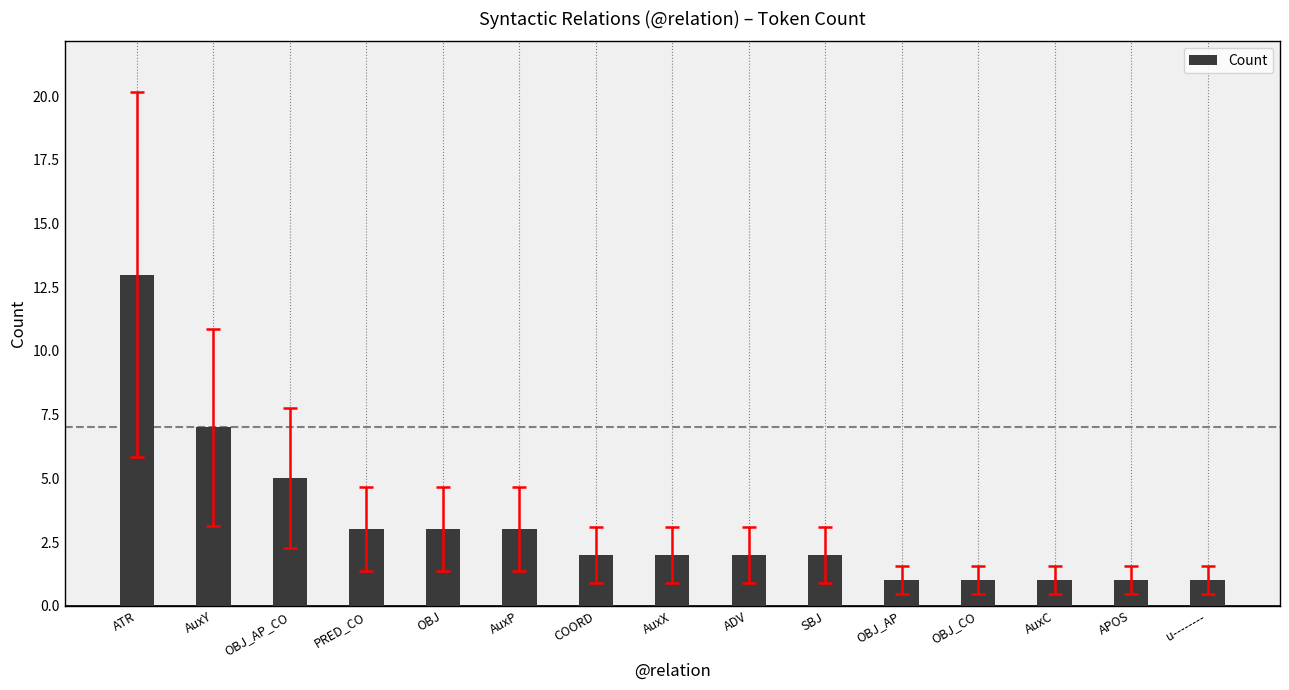

How many data points does each series have?

15